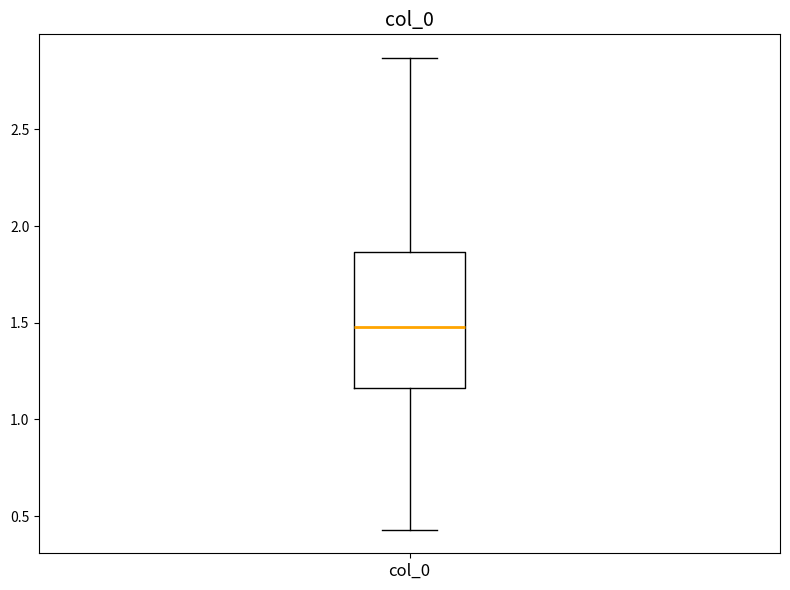

Where does the upper whisker of the box for col_0 end on the y-axis? The values are not printed on the chart, so give them approximately, as read against the axis.

2.85